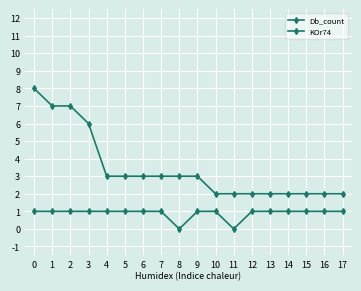

Reading left to right, list all the values displayed in this chart.

Db_count: 0=8	1=7	2=7	3=6	4=3	5=3	6=3	7=3	8=3	9=3	10=2	11=2	12=2	13=2	14=2	15=2	16=2	17=2
KOr74: 0=1	1=1	2=1	3=1	4=1	5=1	6=1	7=1	8=0	9=1	10=1	11=0	12=1	13=1	14=1	15=1	16=1	17=1